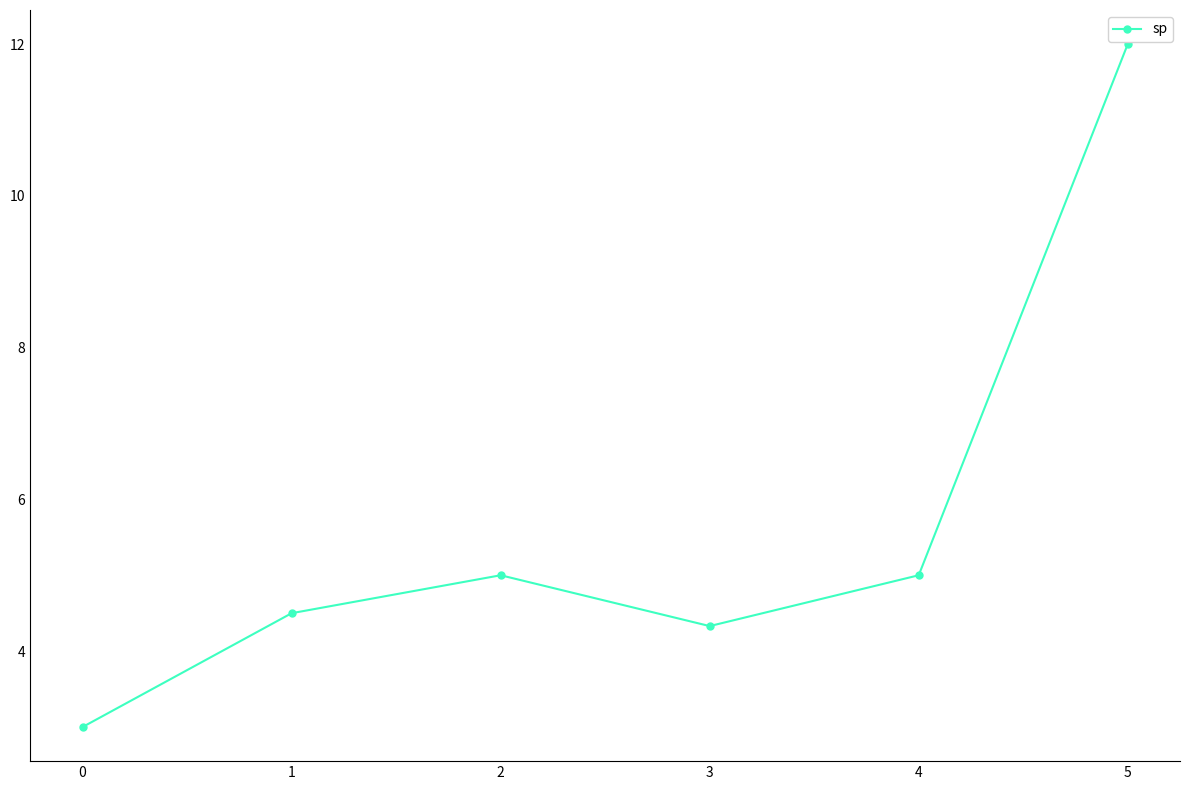

Reading left to right, what are all the values shown in this chart?

3.0	4.5	5.0	4.3	5.0	12.0